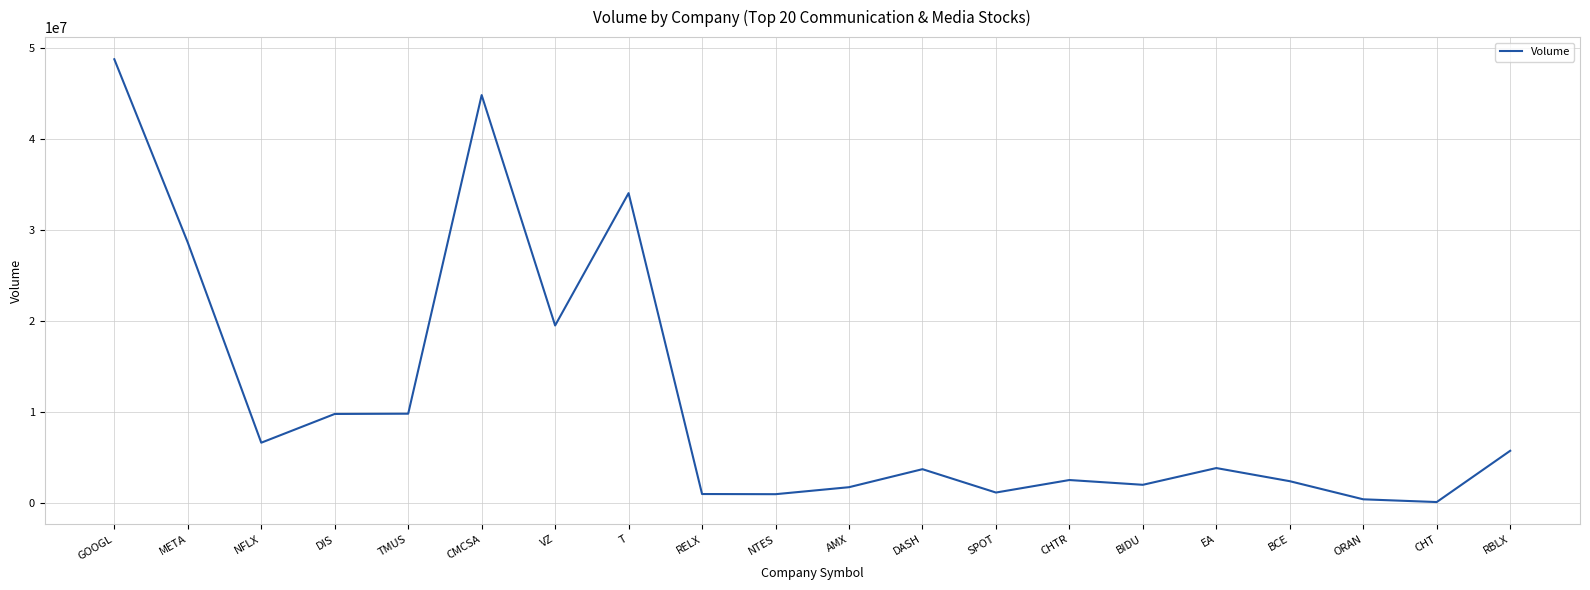

How many values are below 3794497?

10